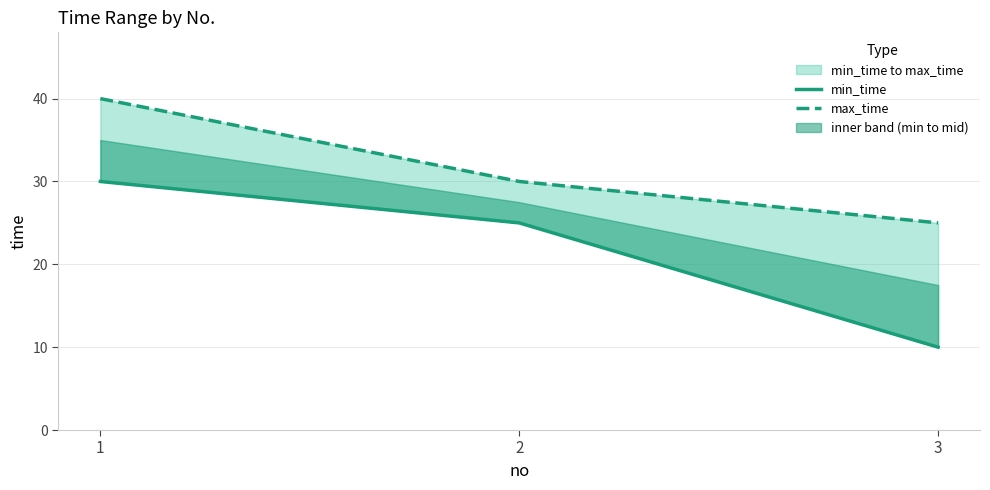

Rank the categories by max_time value from lowest to highest.

3, 2, 1